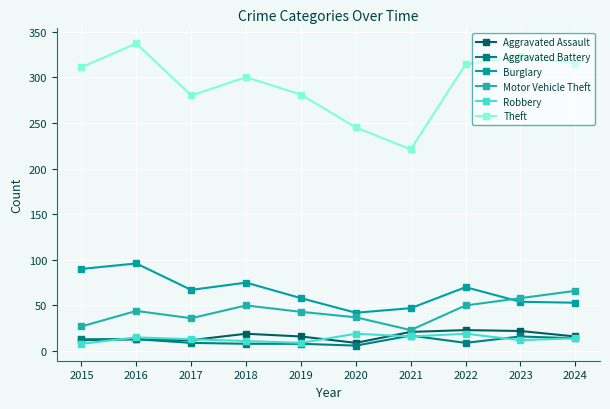

Is it true that Motor Vehicle Theft equals 35 at 2023?

False